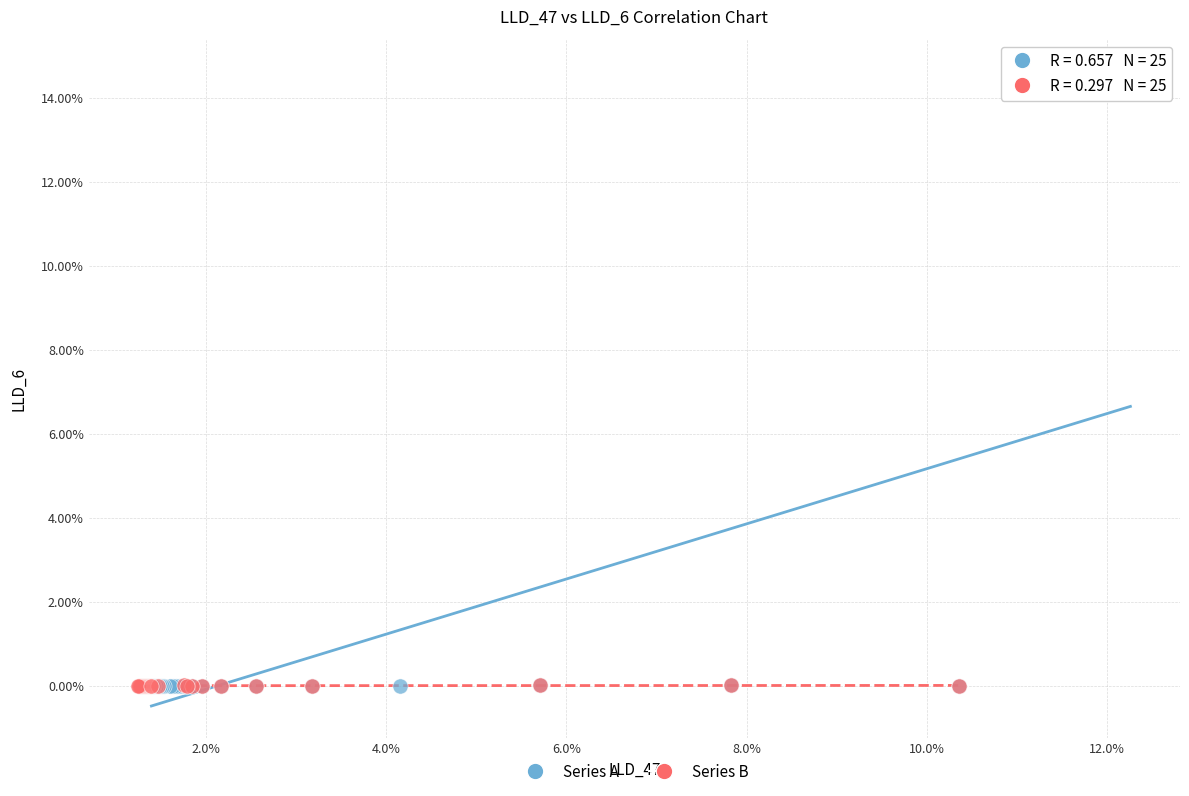

Which series contains the highest Y value?

Series A